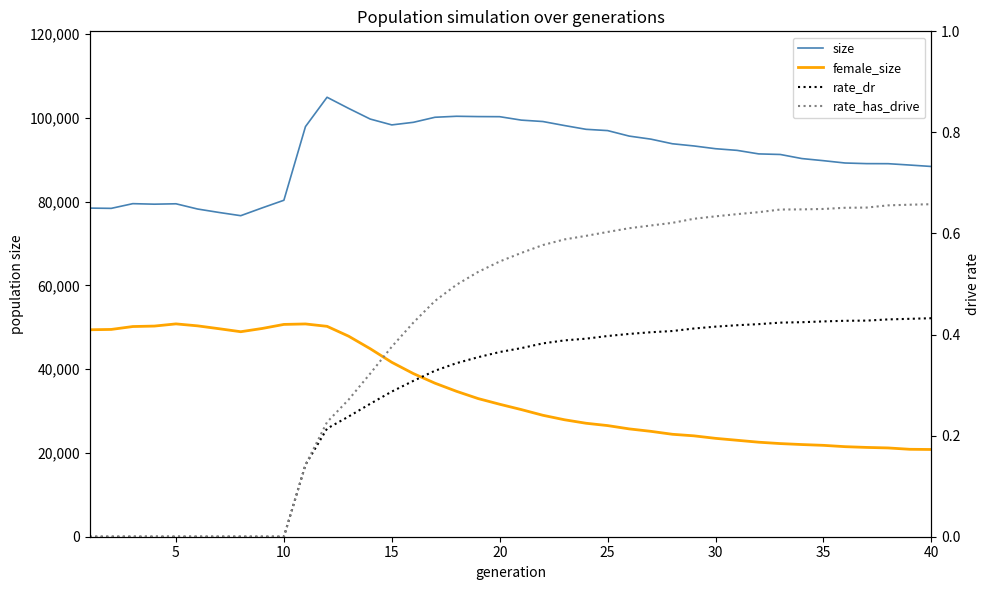

Is it true that female_size equals 56587.4 at 15?

False